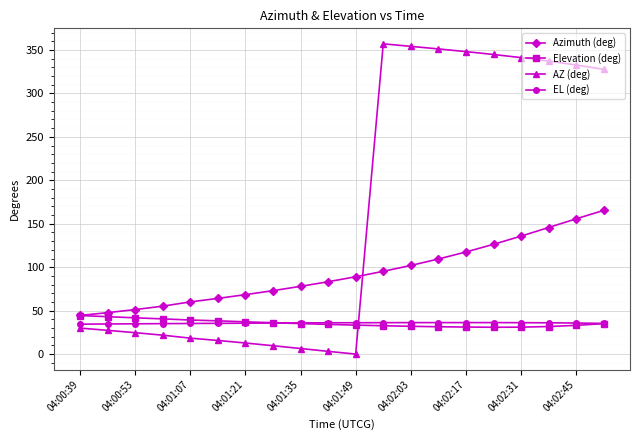

What are all the series names shown in the legend?

Azimuth (deg), Elevation (deg), AZ (deg), EL (deg)